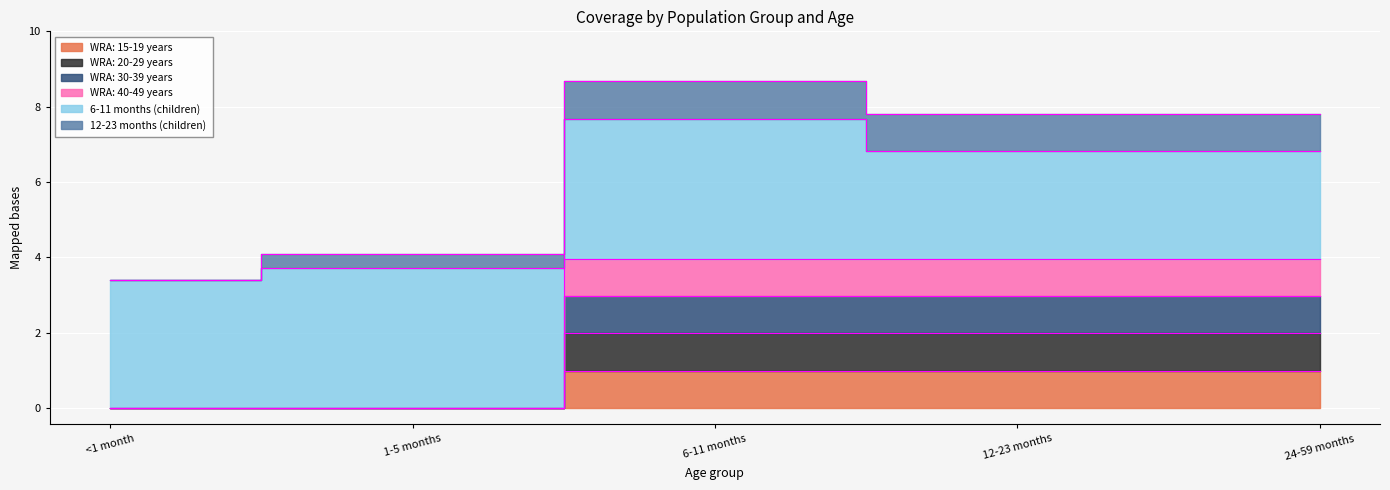

True or false: WRA: 30-39 years has more than 2 points higher than both neighbors.

False